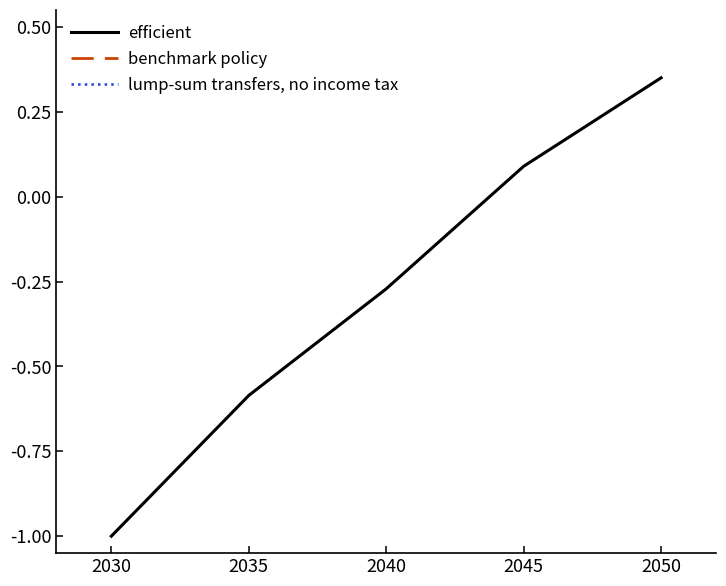

Which label corresponds to the smallest value in the chart?

2030